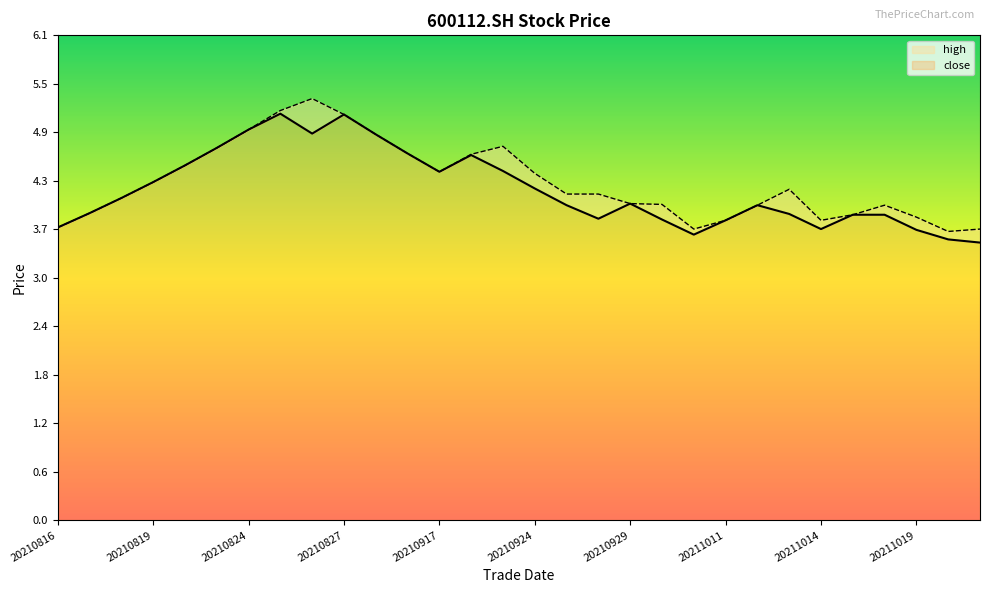

What is the maximum value shown in the chart?

5.3